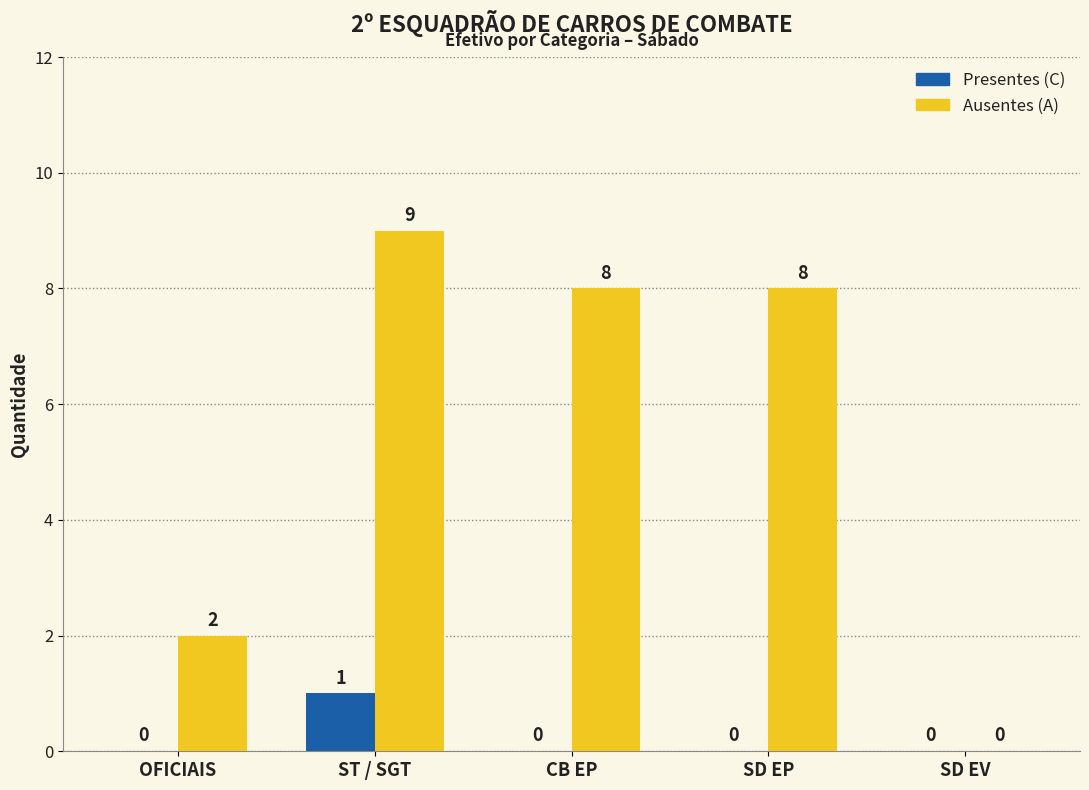

Where is Ausentes (A) nearest to the value 4?

OFICIAIS